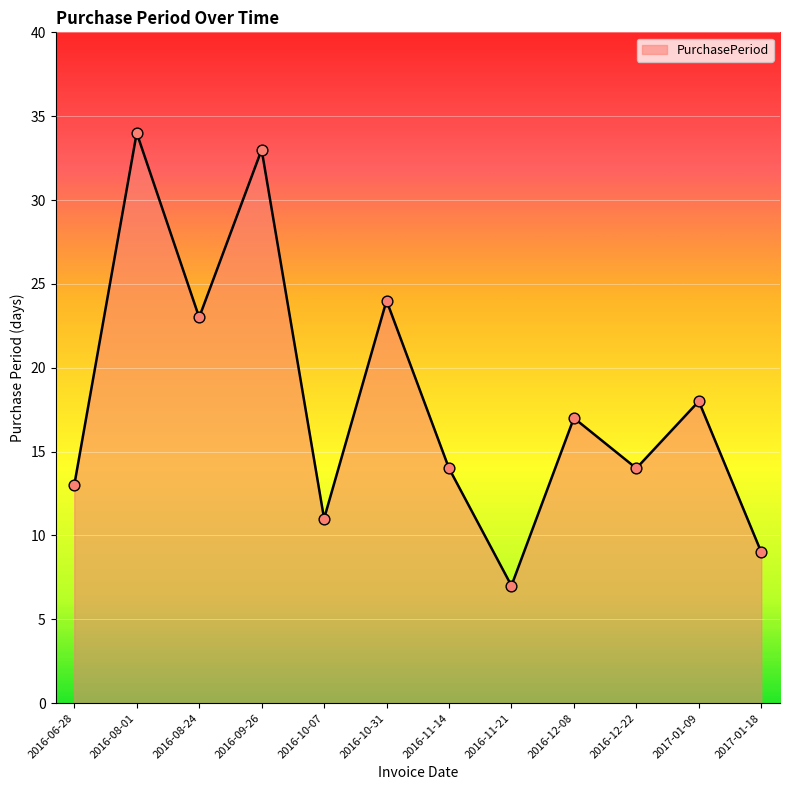

What is the change in value from 2016-10-07 to 2017-01-09?

+7